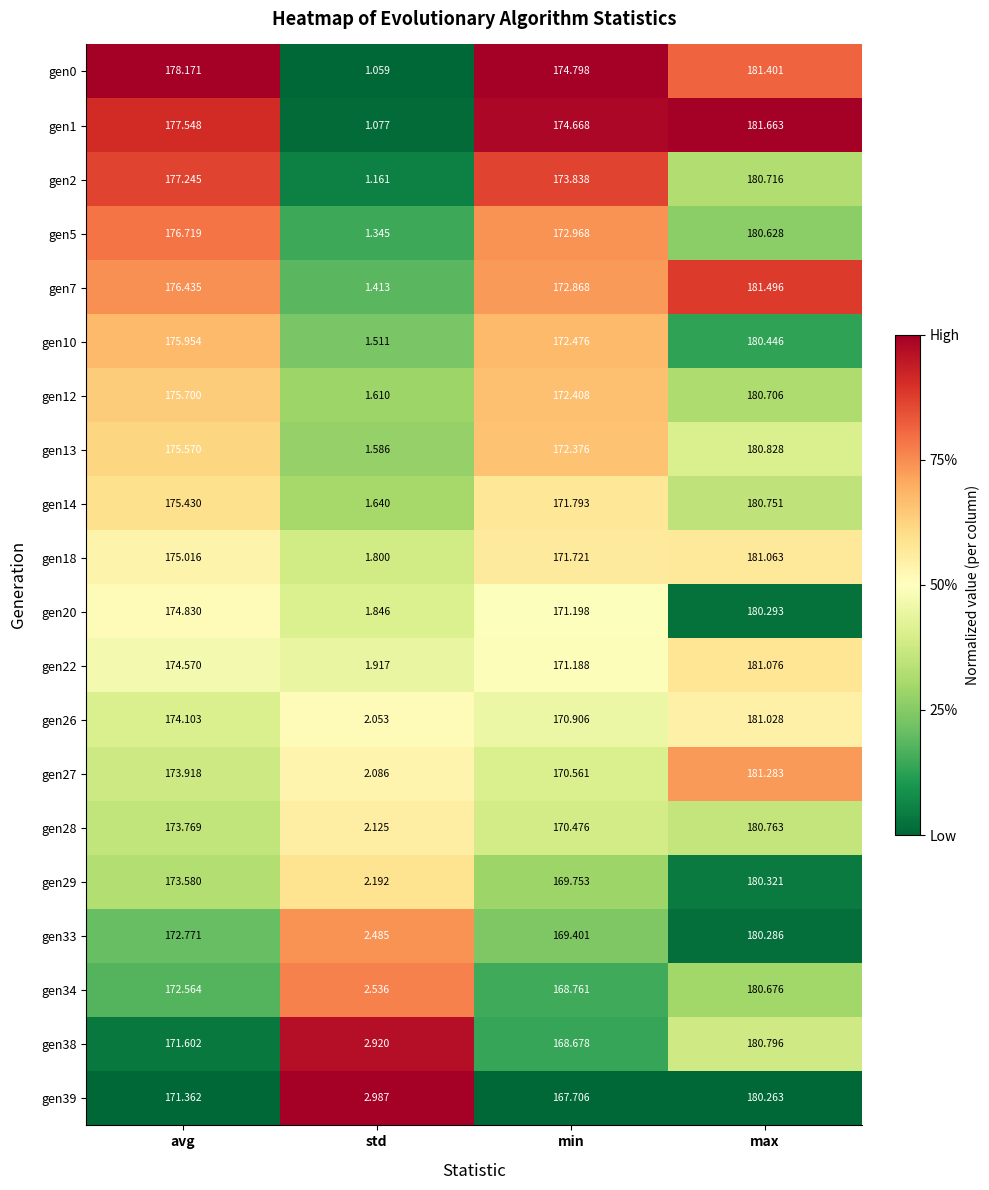

Rank the categories by gen39 value from lowest to highest.

std, min, avg, max